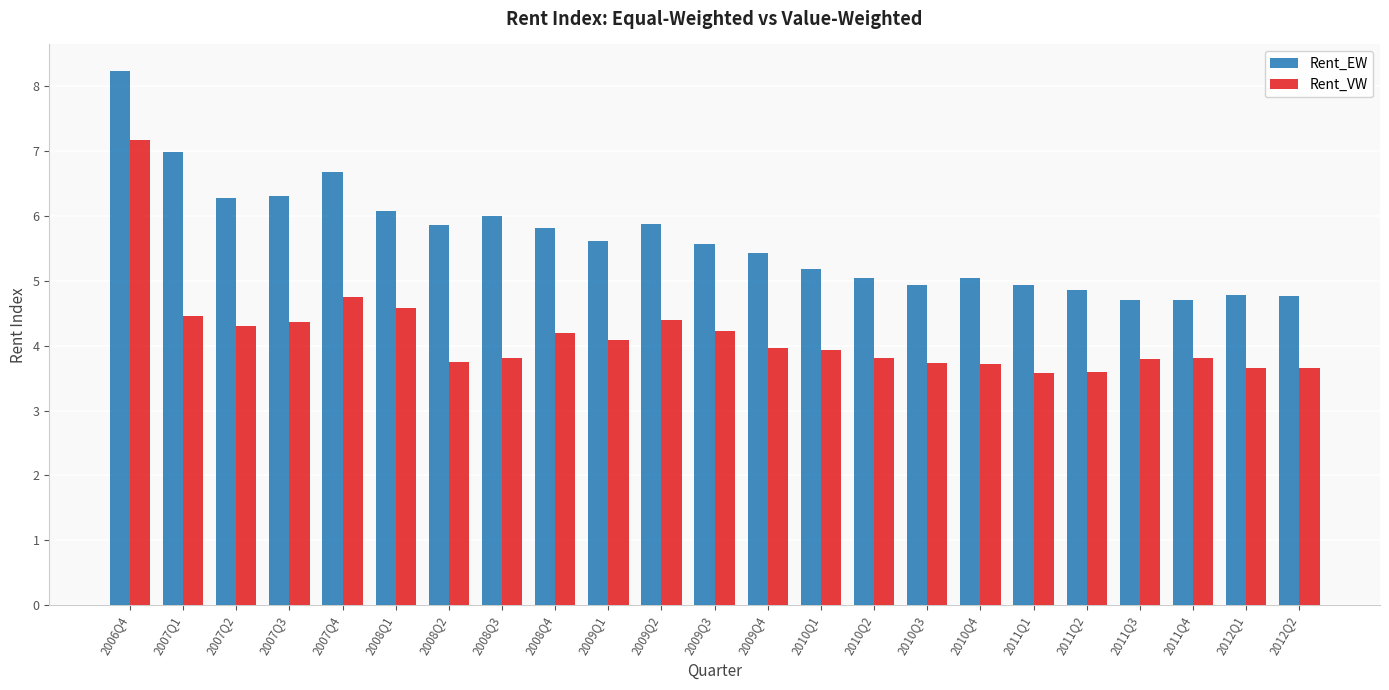

List the series in order of their peak value, lowest first.

Rent_VW, Rent_EW